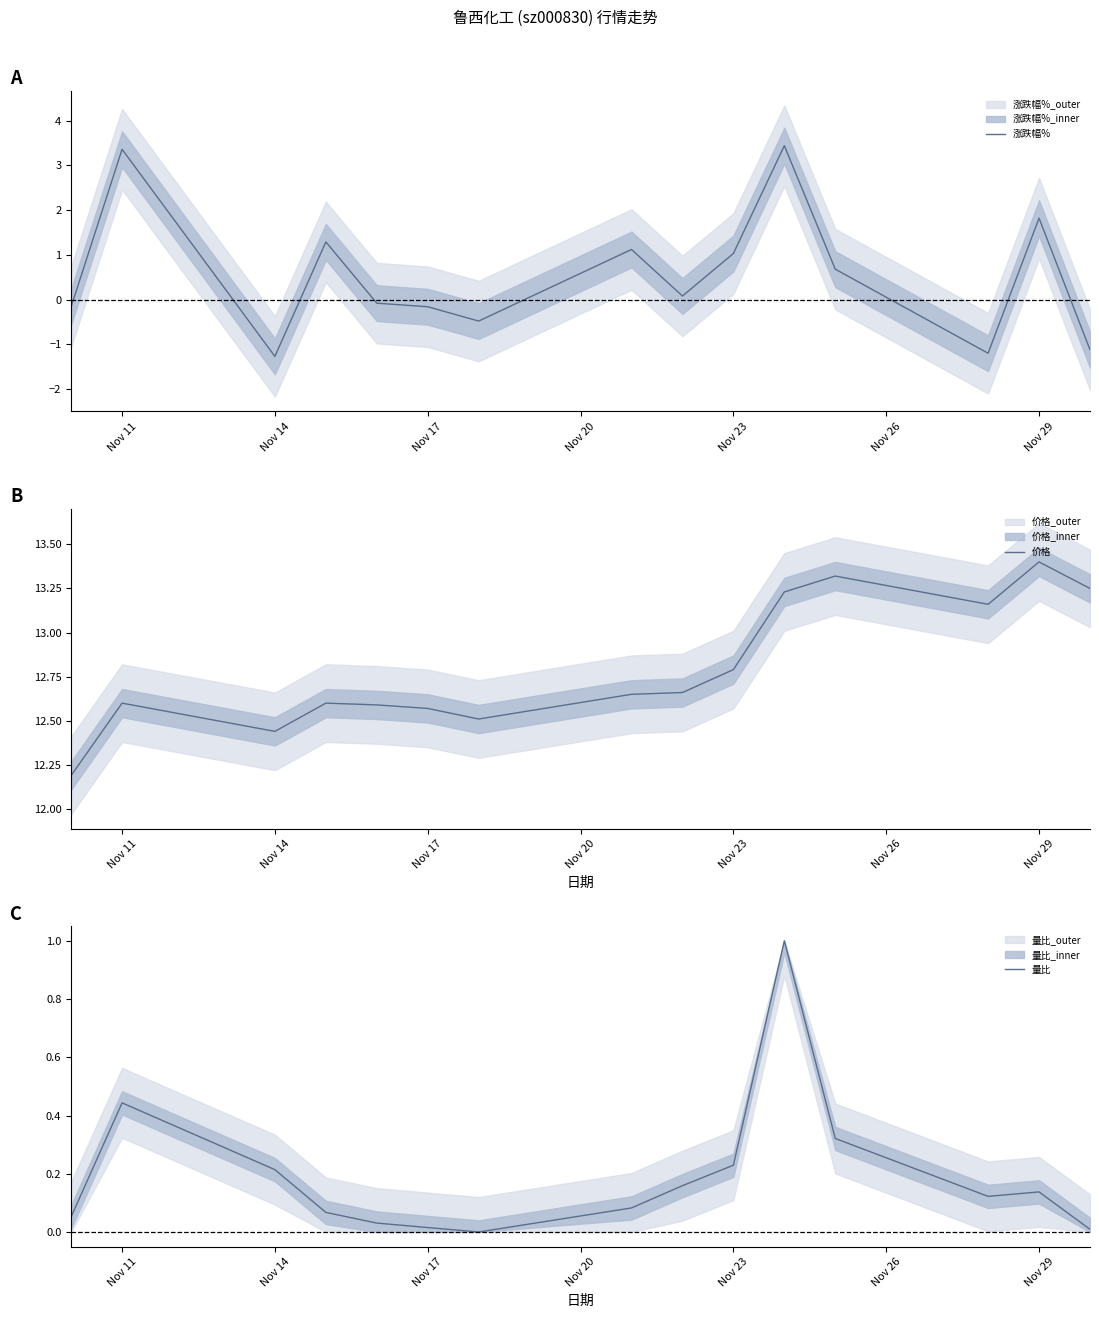

True or false: 涨跌幅% has a value of 1.8 at Nov 29.

True